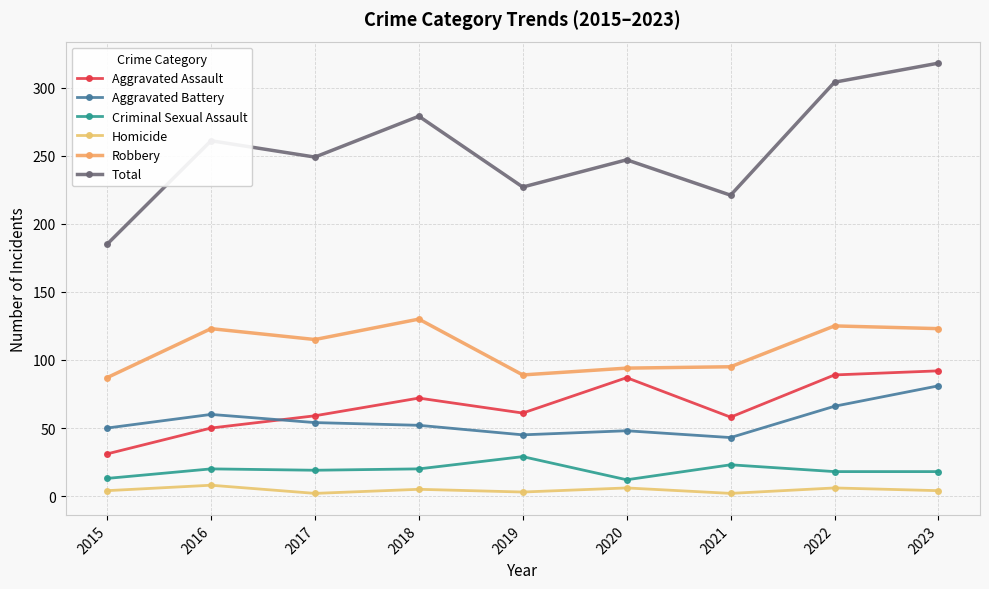

Is the value of Robbery at 2019 greater than the value of Aggravated Assault at 2021?

Yes